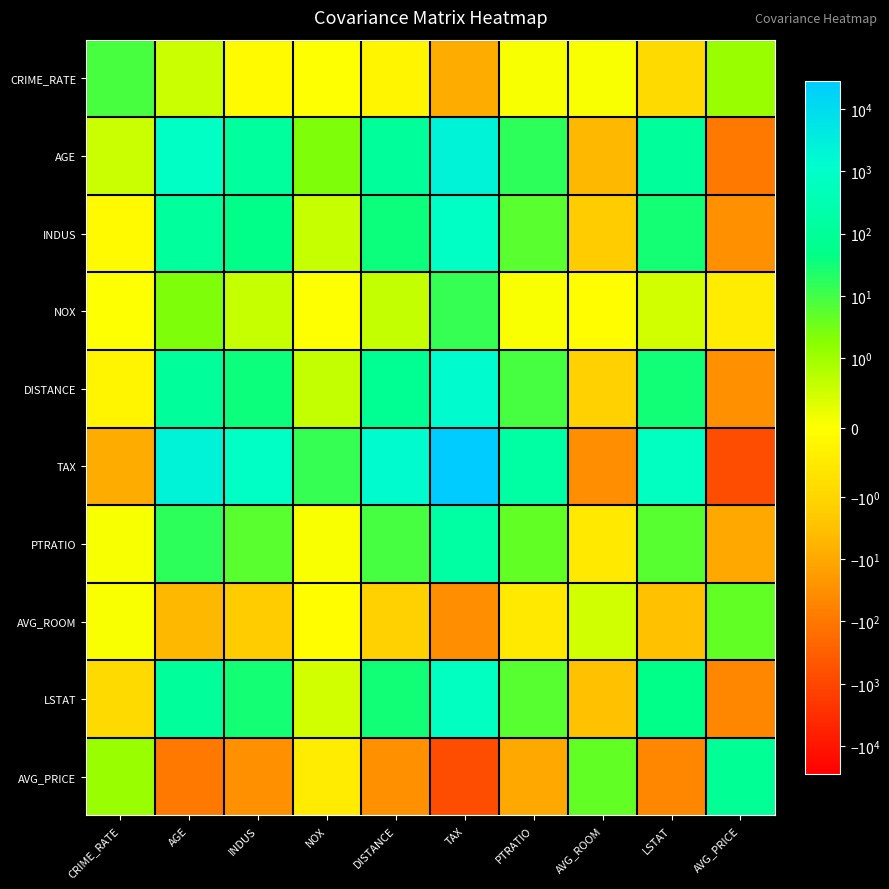

Between CRIME_RATE and DISTANCE, which is larger?

CRIME_RATE